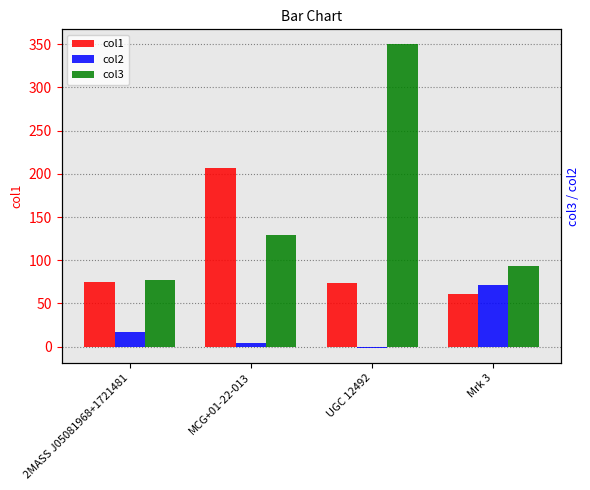

Which category has the highest value across all series?

UGC 12492